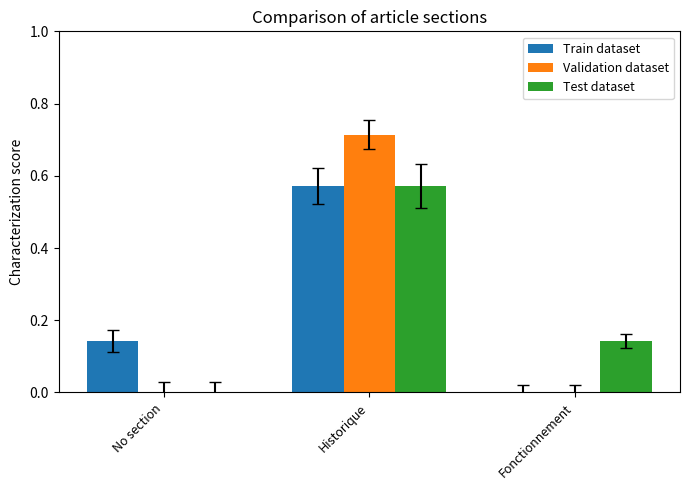

Which series changed the most between No section and Historique?

Validation dataset